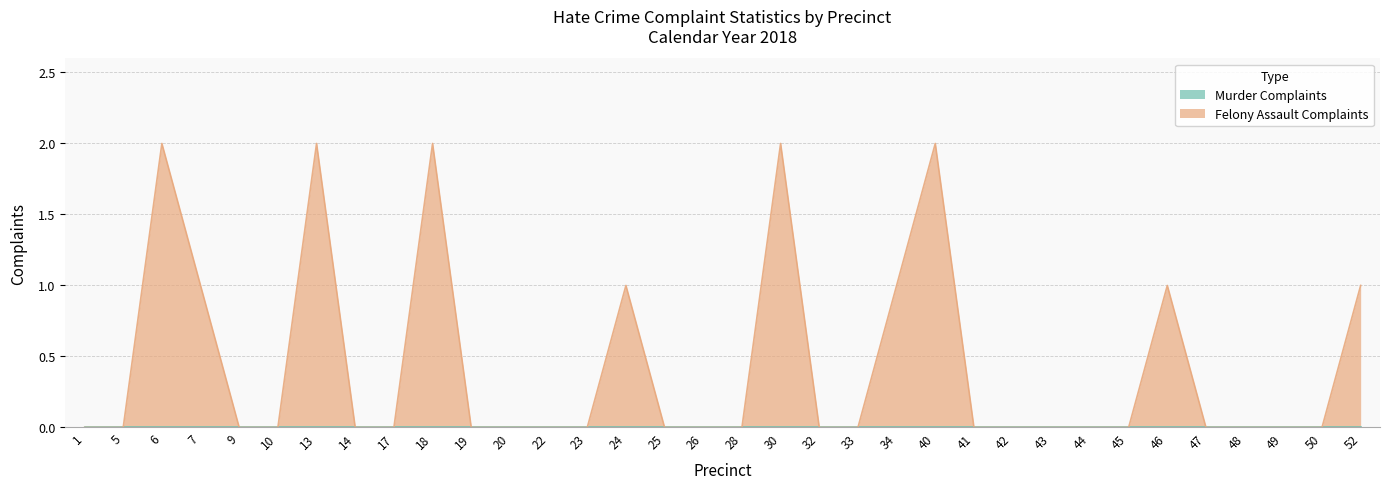

Count the number of values greater than 0.

10